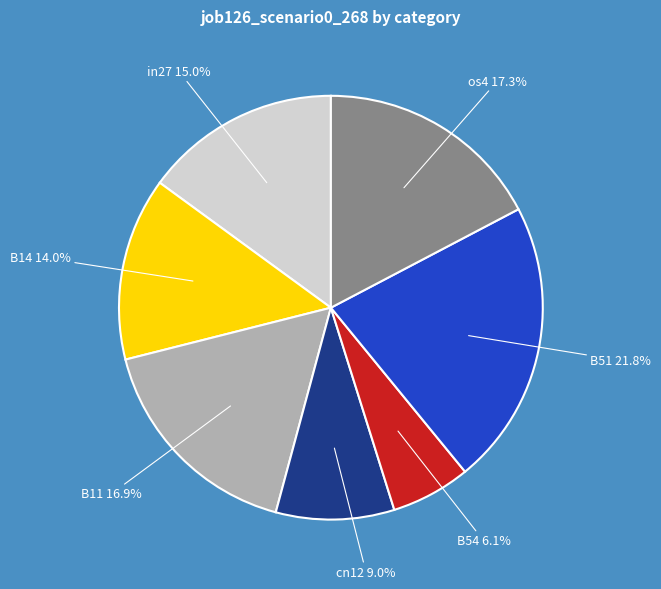

Is there any slice that represents more than half of the pie?

No